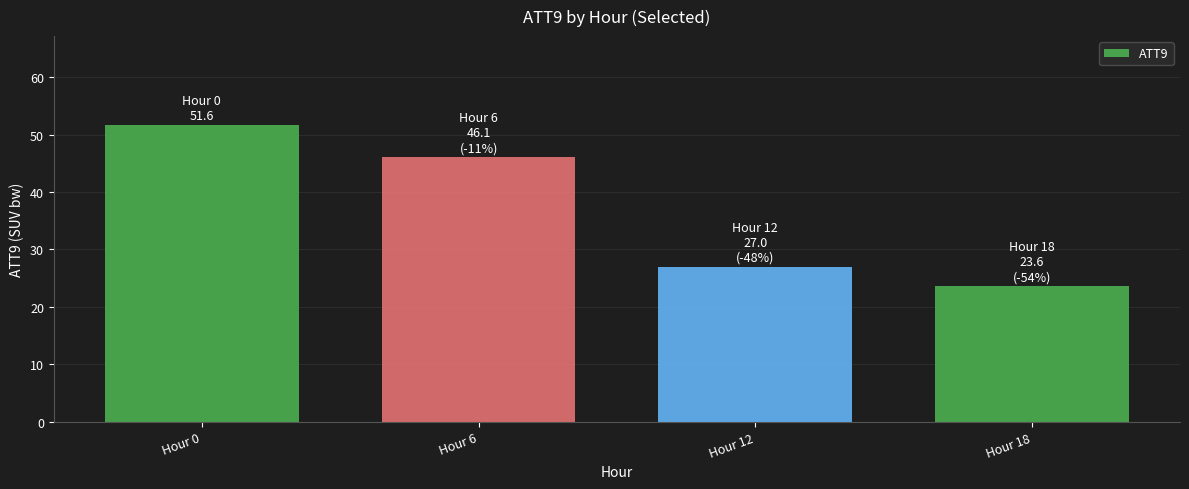

What is the maximum value shown in the chart?

51.6